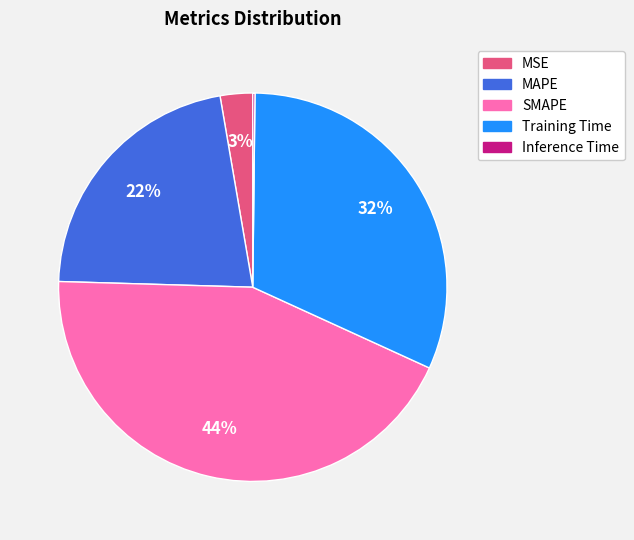

To the nearest percent, what portion does MAPE represent?

22%